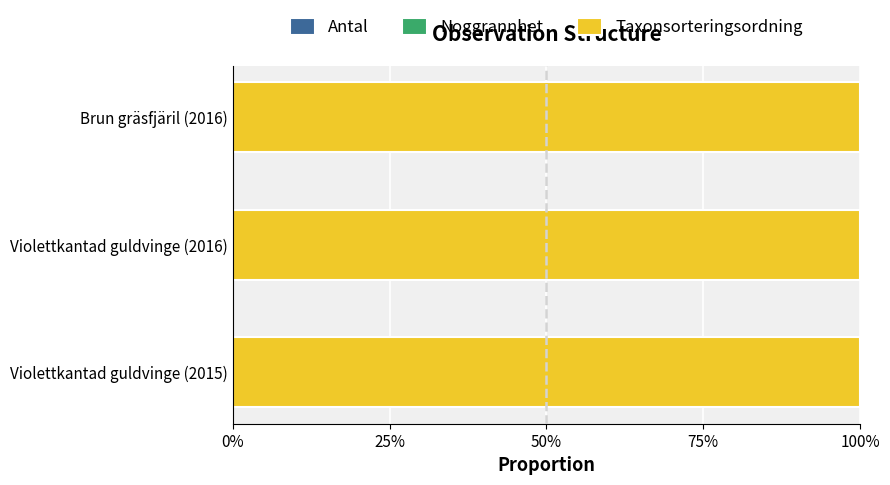

Count the Antal values in the range 0 to 1.

3